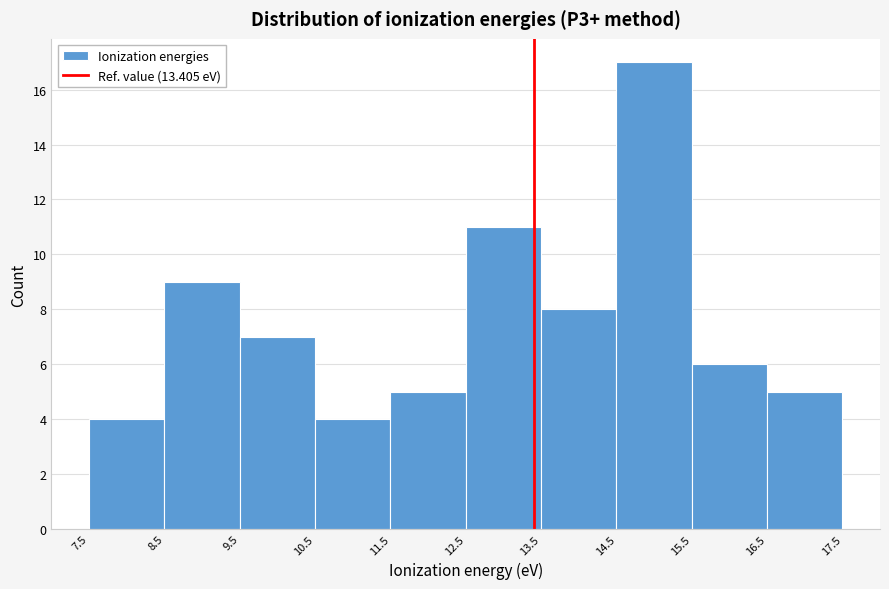

Reading left to right, list every bar in this chart as the range it spans on the x-axis followed by its height. The values are not printed on the chart, so give them approximately, as read against the axis.

7.5 to 8.5: 4
8.5 to 9.5: 9
9.5 to 10.5: 7
10.5 to 11.5: 4
11.5 to 12.5: 5
12.5 to 13.5: 11
13.5 to 14.5: 8
14.5 to 15.5: 17
15.5 to 16.5: 6
16.5 to 17.5: 5